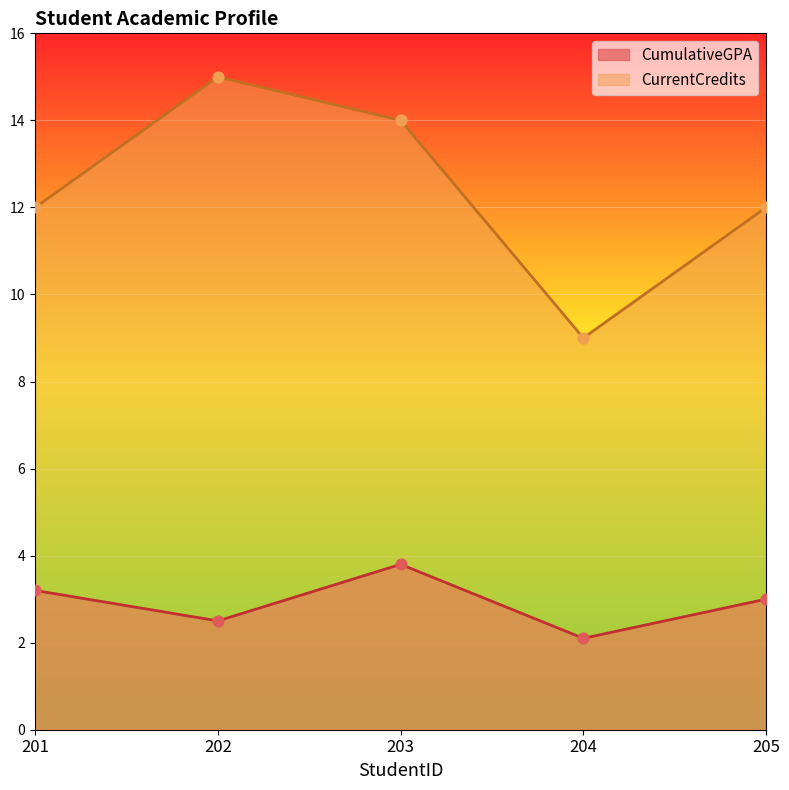

At which category is the sum across all series the highest?

203